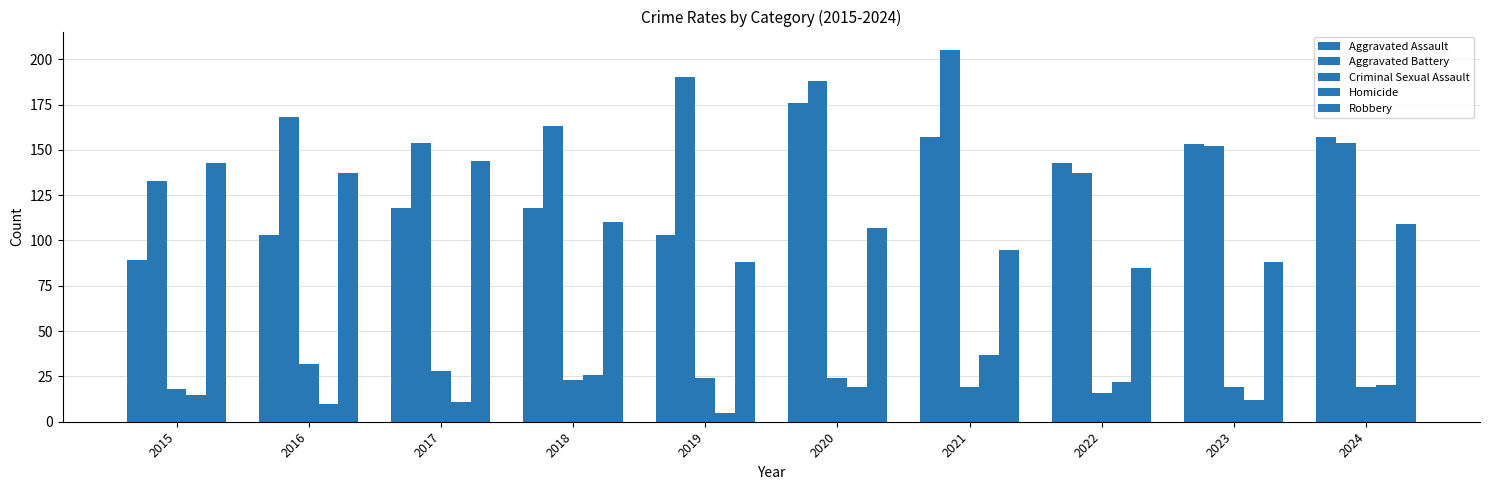

Rank the series at 2019 from lowest to highest value.

Homicide, Criminal Sexual Assault, Robbery, Aggravated Assault, Aggravated Battery